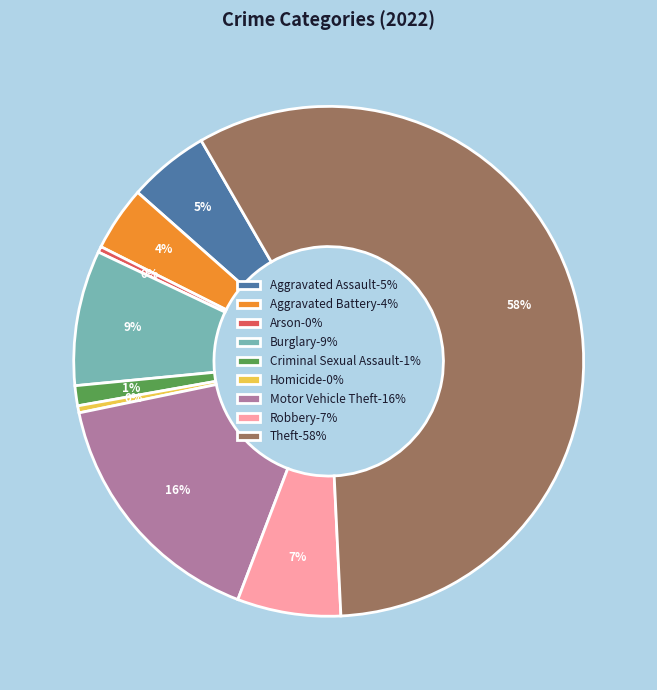

Combined, do Motor Vehicle Theft-16% and Arson-0% account for over 50%?

No